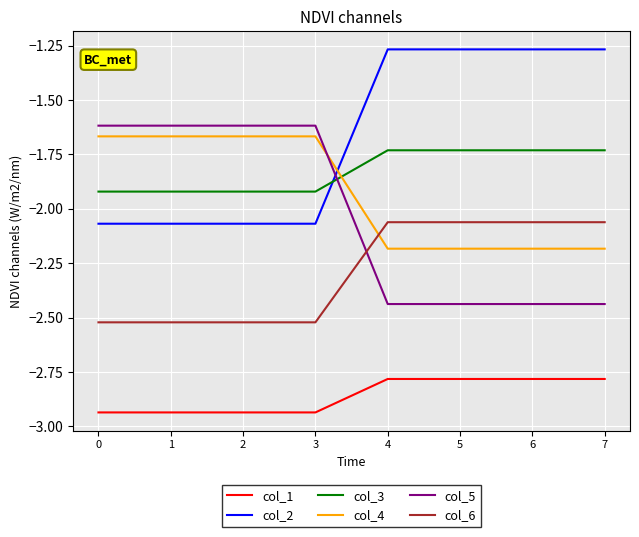

Is it true that col_4 equals -2.4 at 2?

False